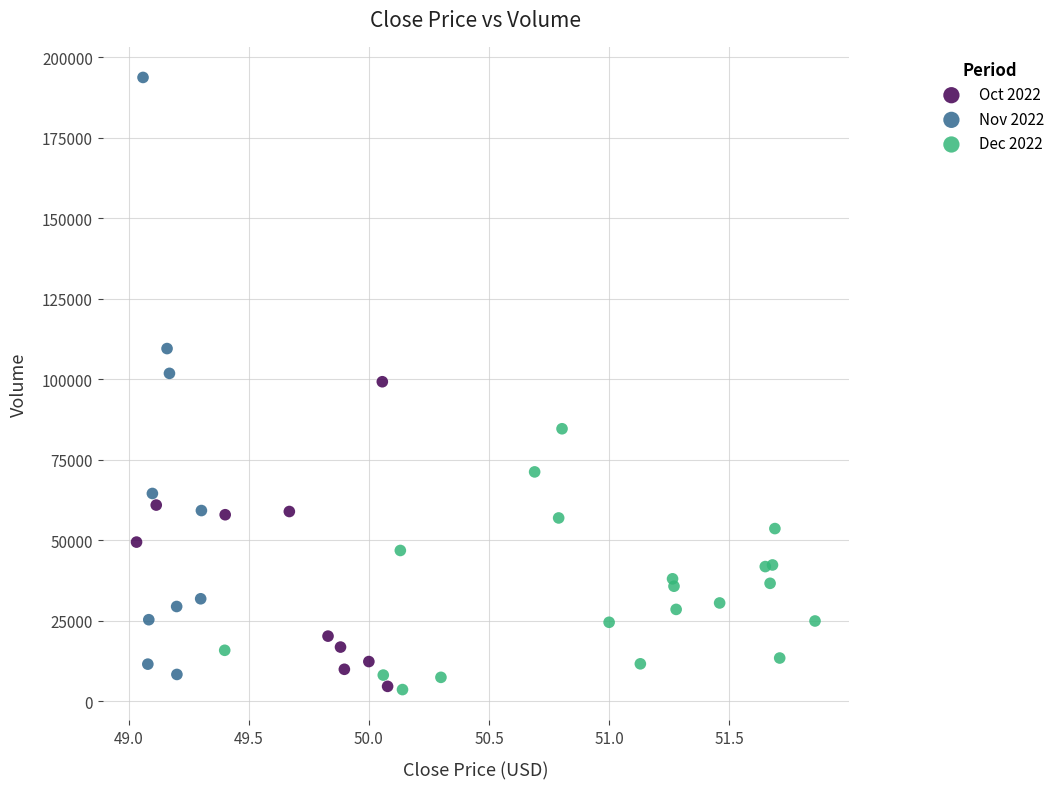

Which series contains the highest Y value?

Nov 2022